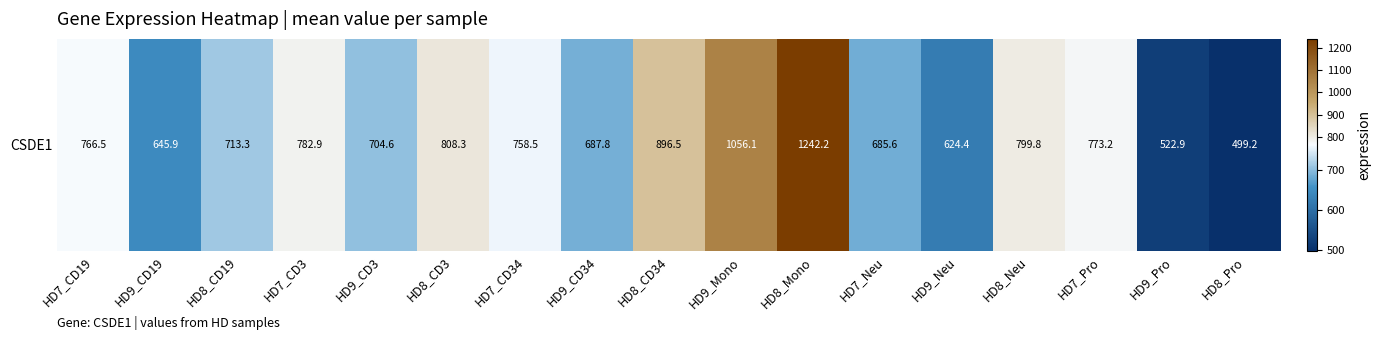

What is the difference between the second highest and second lowest values?

533.2